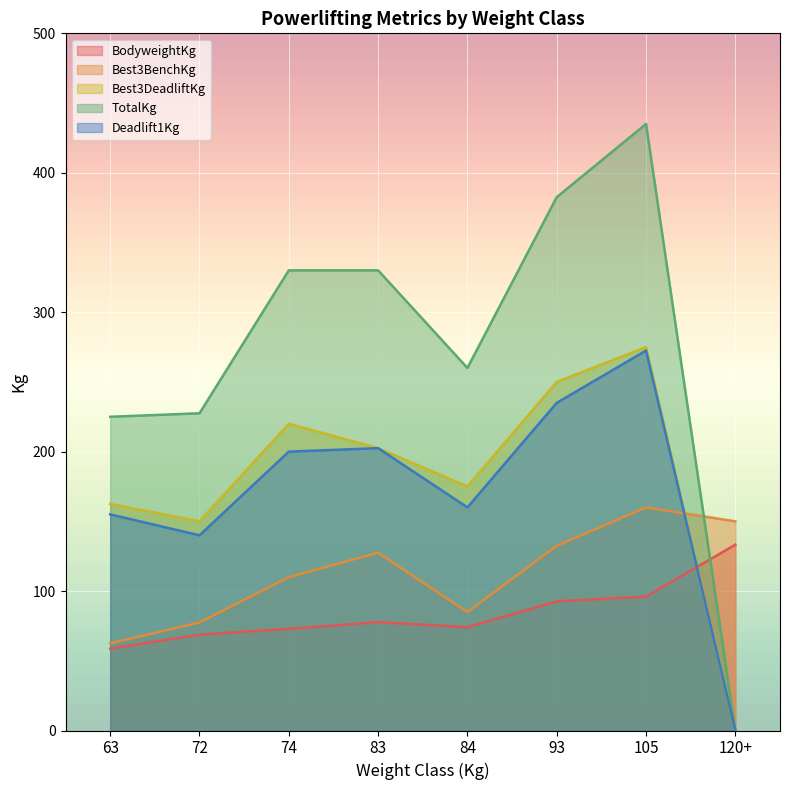

At which category does TotalKg reach its first local peak?

105